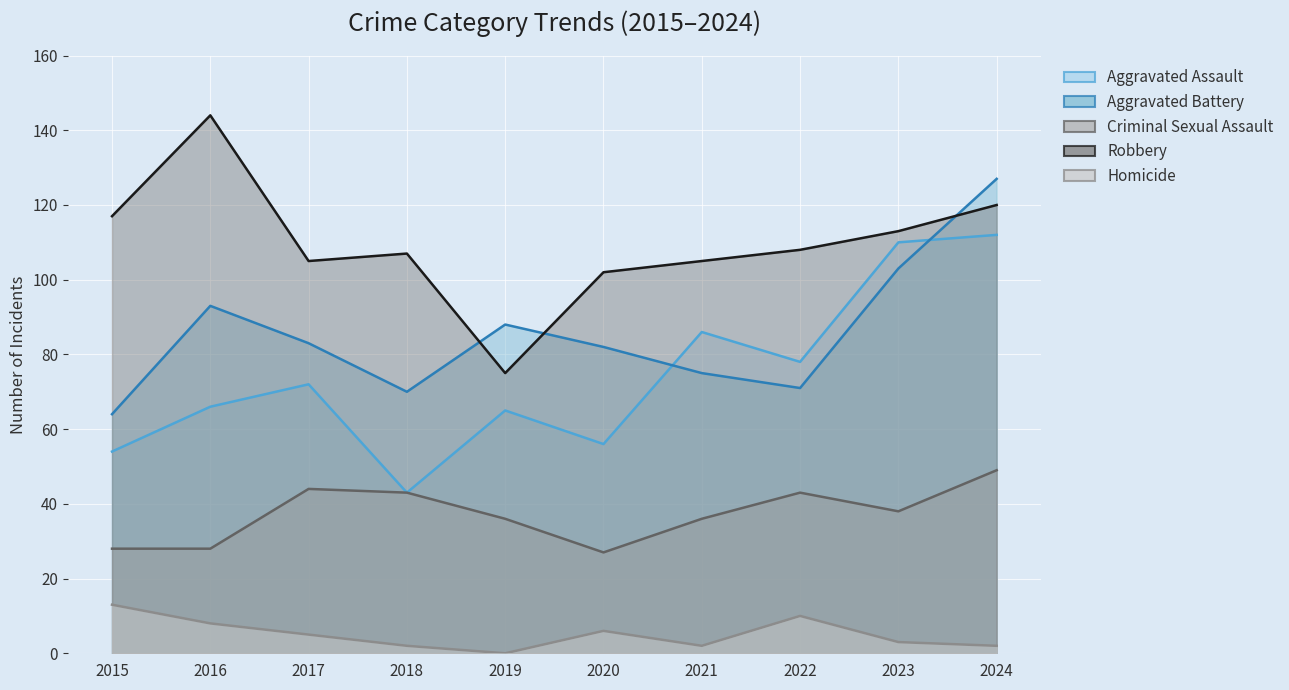

In Robbery, how many points are higher than both neighbors (excluding endpoints)?

2